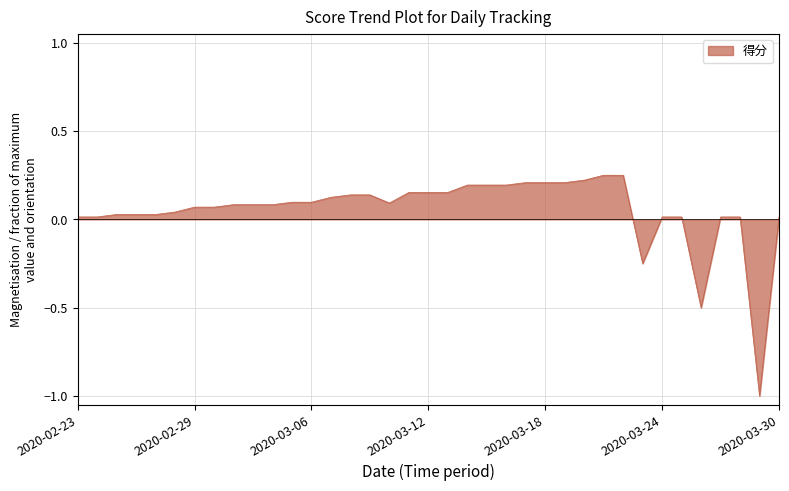

What is the minimum value shown in the chart?

-1.0